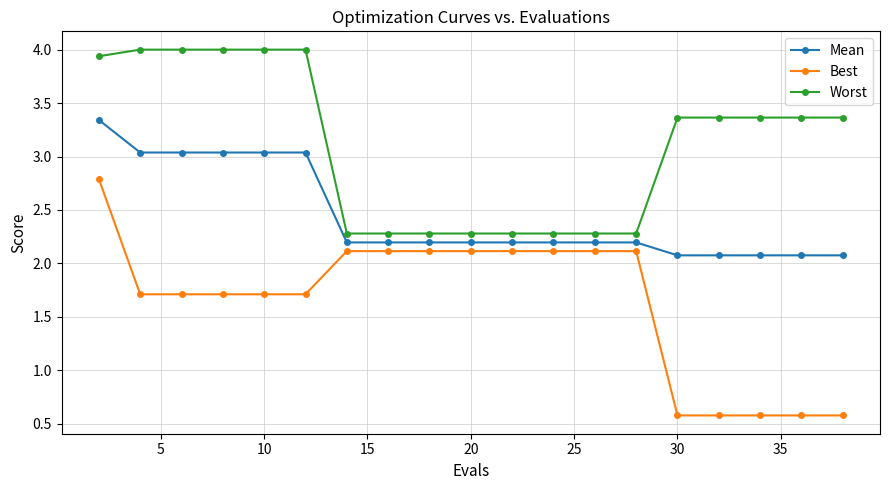

Does the chart display data point markers on the line(s)?

Yes